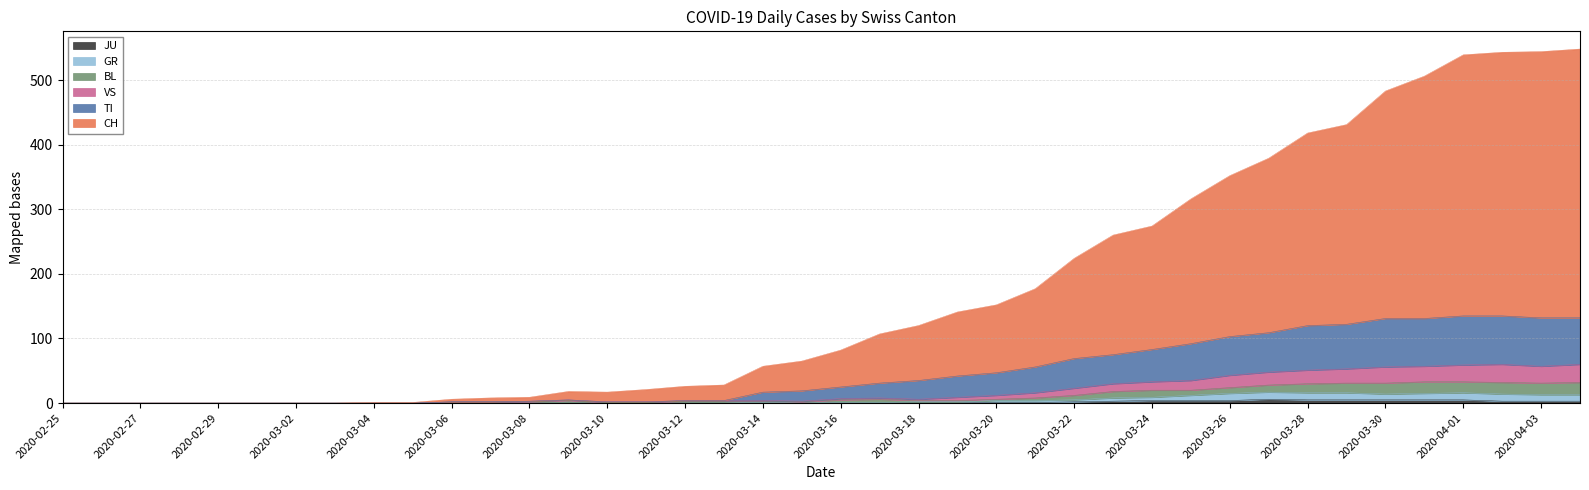

True or false: VS and CH intersect in this chart.

False